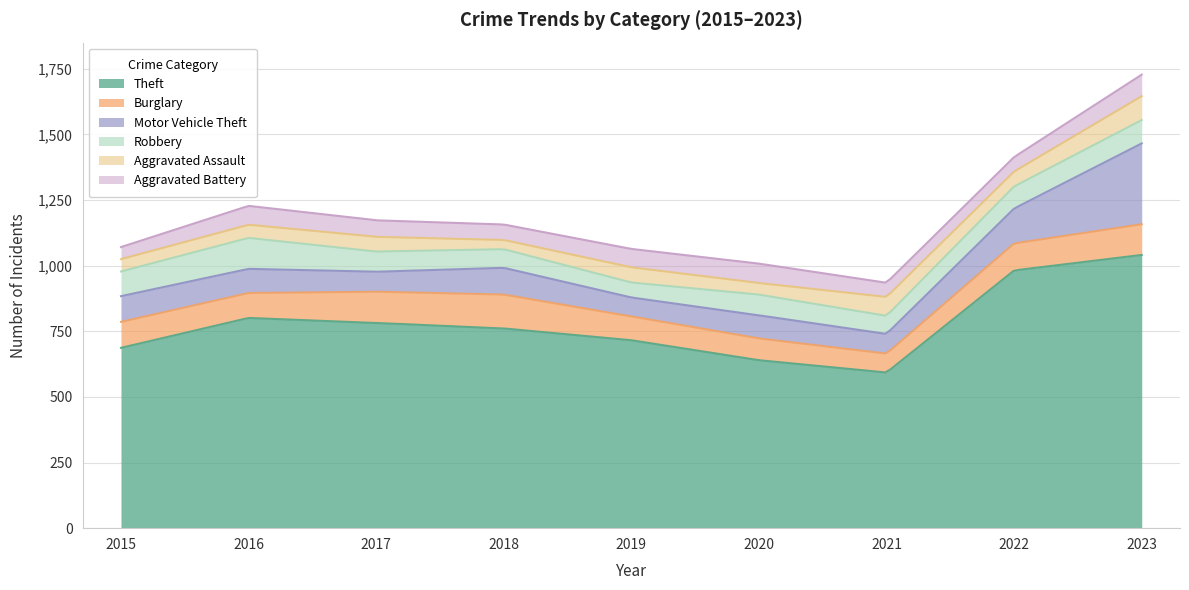

What is the sum of the Aggravated Assault values at 2019 and 2018?

93